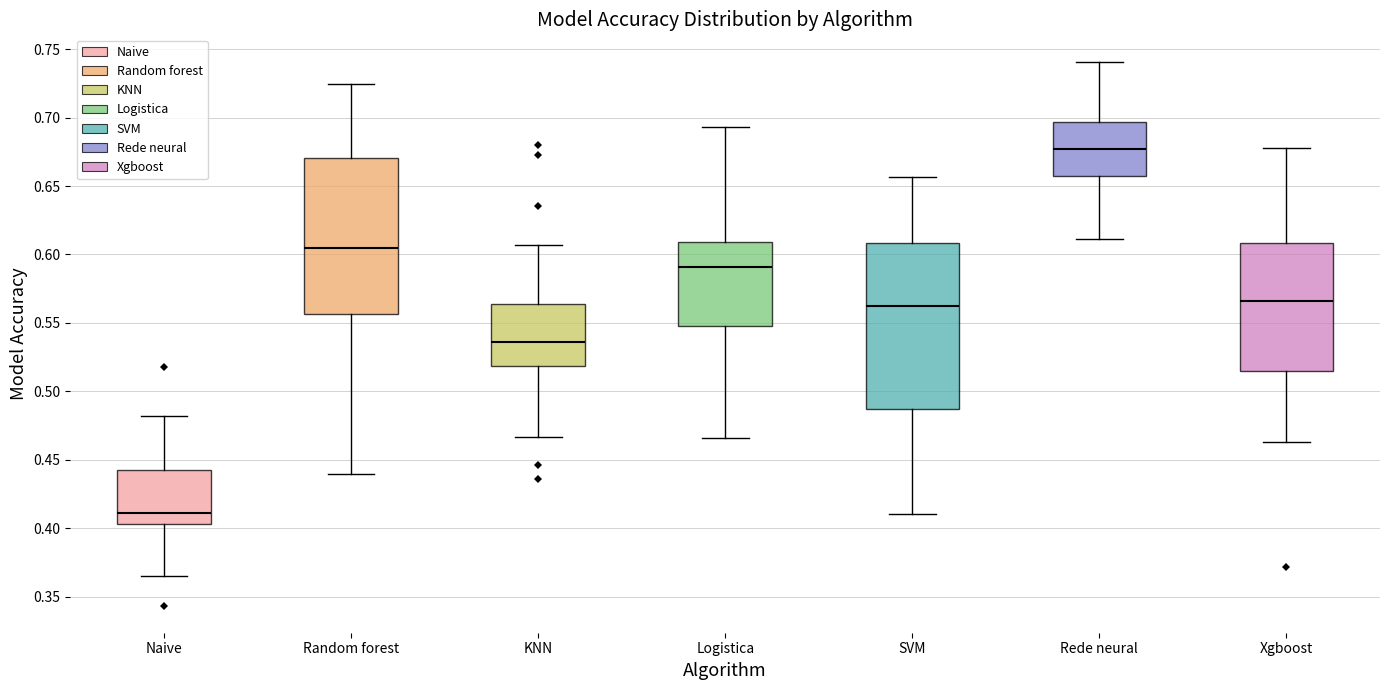

Reading left to right, transcribe this box plot: for each box, give where its median line is, the range the box spans, and where its two whiskers end, as read against the y-axis. The values are not printed on the chart, so give them approximately, as read against the axis.

Naive: median 0.410, box 0.405 to 0.440, whiskers 0.365 to 0.480
Random forest: median 0.605, box 0.555 to 0.670, whiskers 0.440 to 0.725
KNN: median 0.535, box 0.520 to 0.565, whiskers 0.465 to 0.605
Logistica: median 0.590, box 0.550 to 0.610, whiskers 0.465 to 0.695
SVM: median 0.565, box 0.485 to 0.610, whiskers 0.410 to 0.655
Rede neural: median 0.675, box 0.655 to 0.695, whiskers 0.610 to 0.740
Xgboost: median 0.565, box 0.515 to 0.610, whiskers 0.465 to 0.680